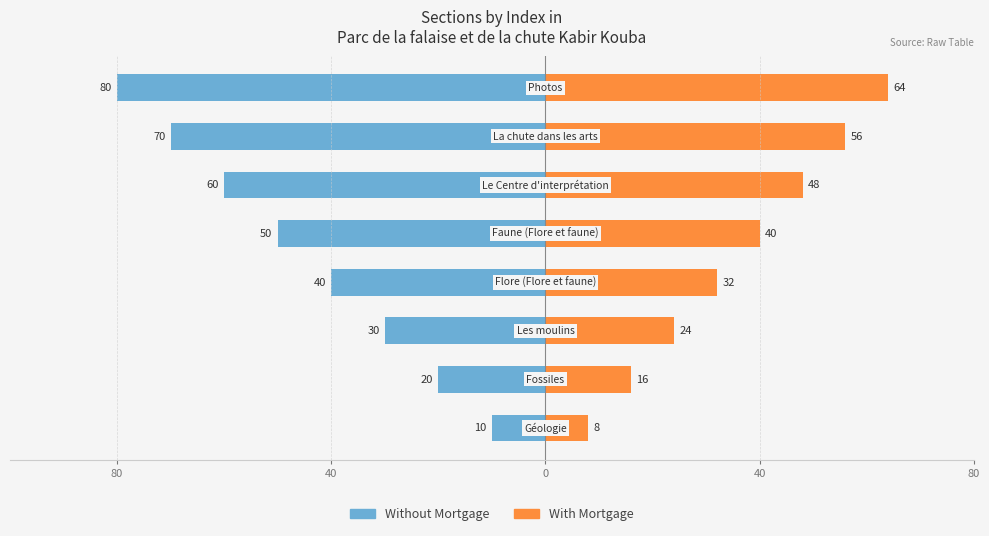

Which series has the widest spread of values?

Without Mortgage